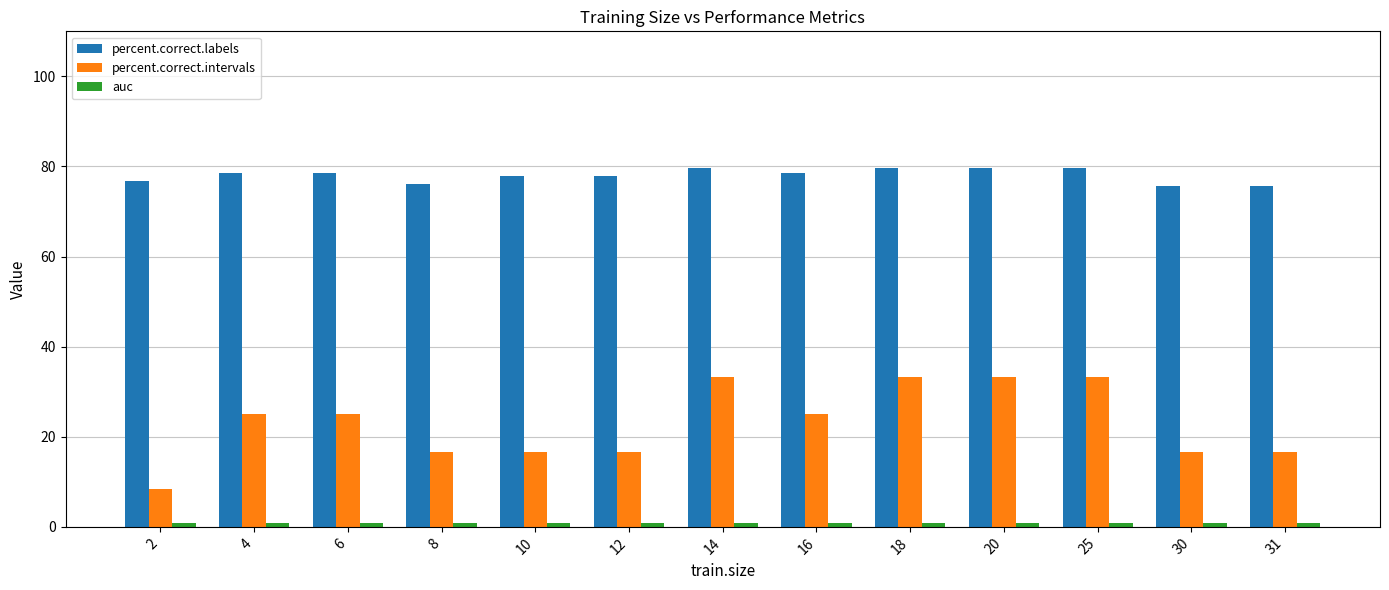

What is the total value across all series at 18?

114.0